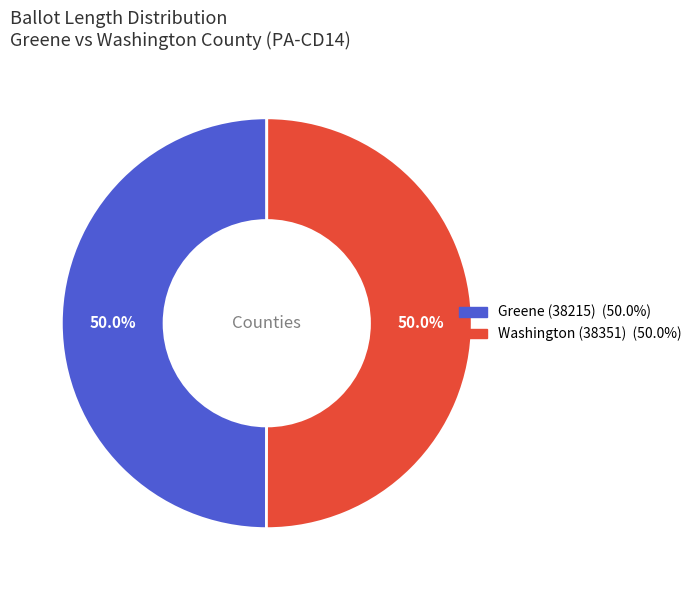

What is the total percentage of Washington (38351) and Greene (38215)?

100.0%